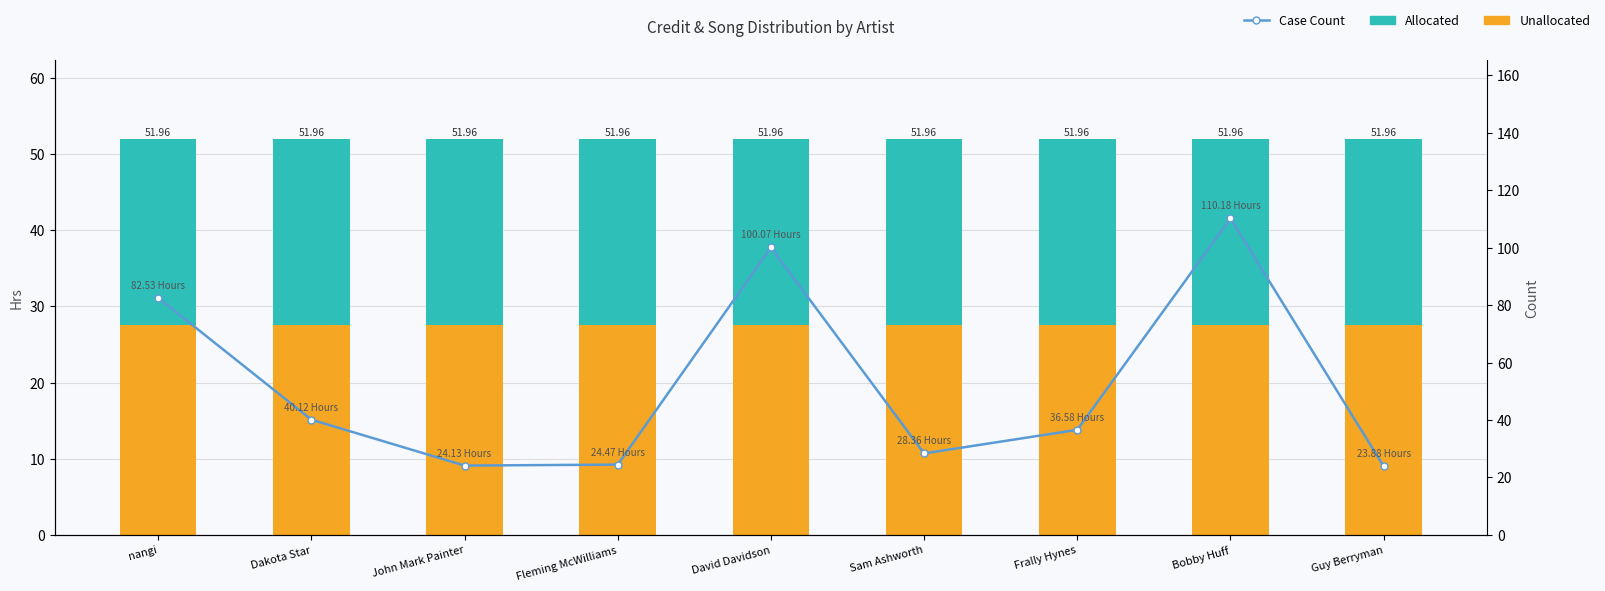

Rank the categories by Allocated value from lowest to highest.

nangi, Dakota Star, John Mark Painter, Fleming McWilliams, David Davidson, Sam Ashworth, Frally Hynes, Bobby Huff, Guy Berryman